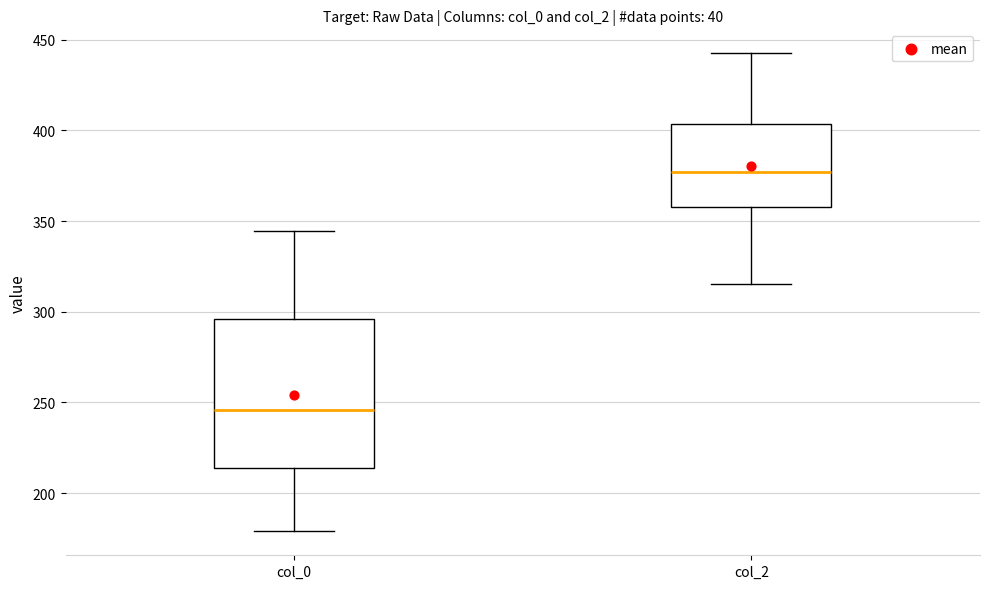

Which box is the tallest, from its lower edge to its upper edge?

col_0